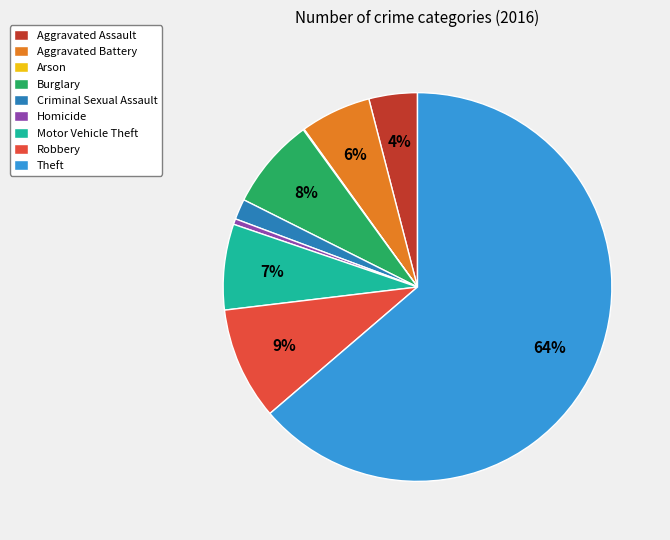

Does any single category account for the majority?

Yes